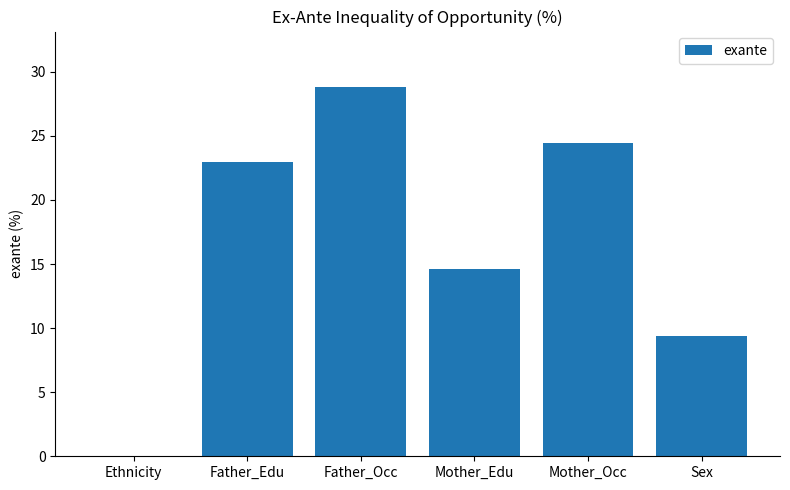

At which label does the data first exceed 22?

Father_Edu